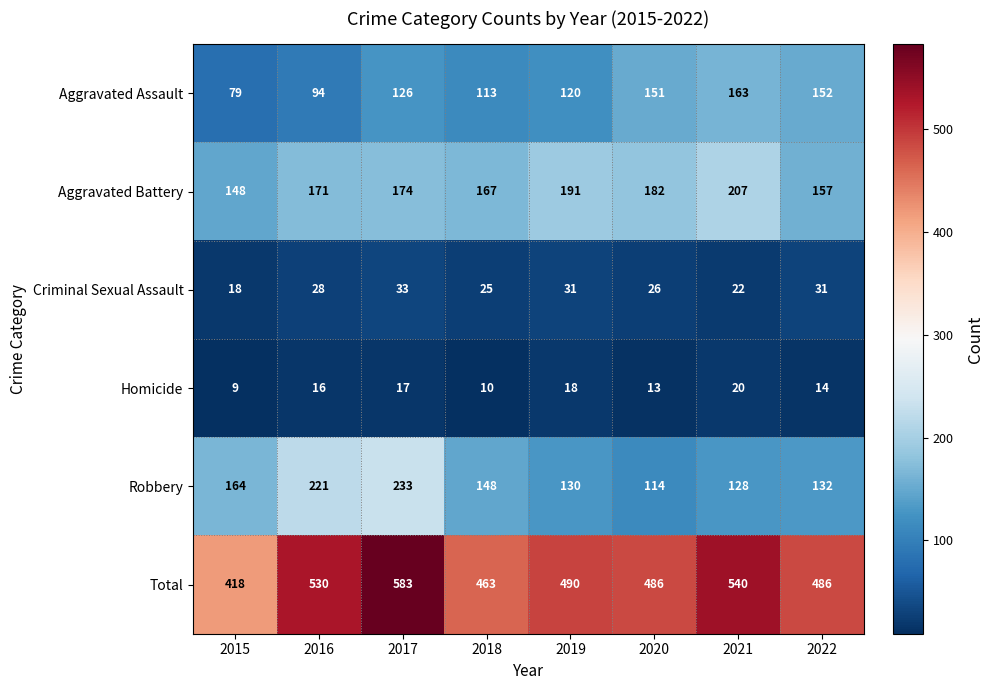

What is the total value across all series at 2017?

1166